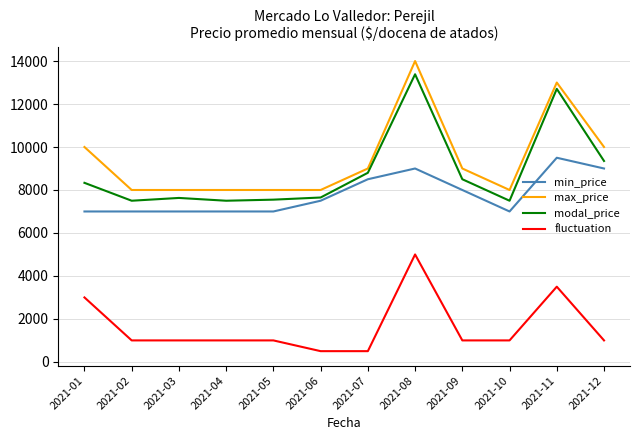

True or false: fluctuation and modal_price cross at least once.

False